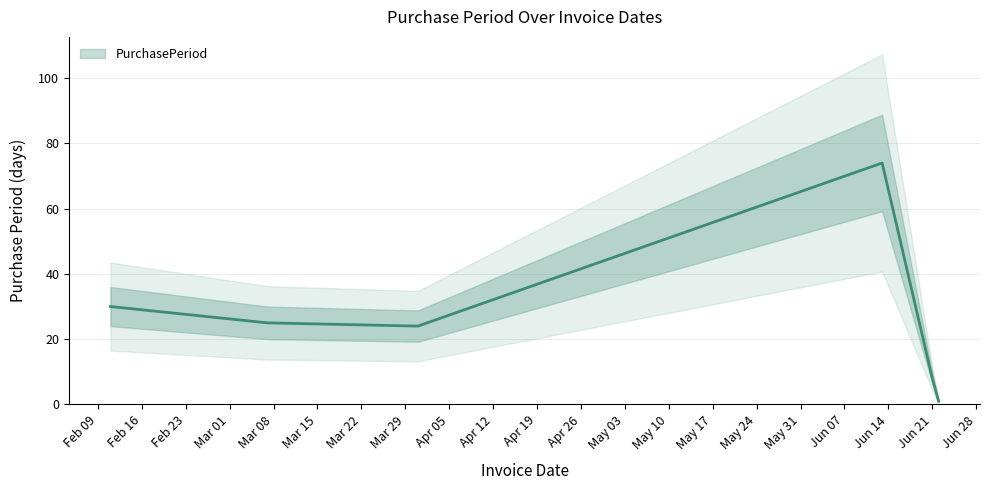

True or false: the data shows 6 at 2016-02-11.

False